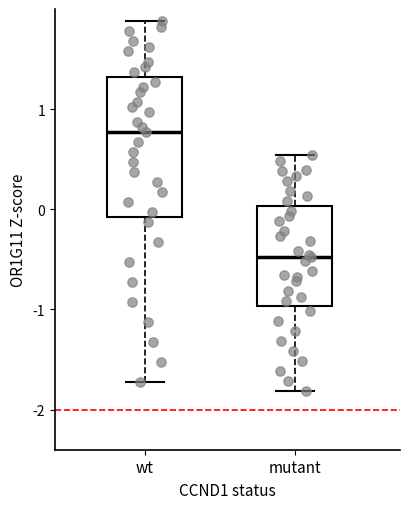

Reading left to right, read every box against the y-axis: the position of its median line, the range the box covers, and the ends of its whiskers. The values are not printed on the chart, so give them approximately, as read against the axis.

wt: median 0.8, box -0.1 to 1.3, whiskers -1.7 to 1.9
mutant: median -0.5, box -1.0 to 0.0, whiskers -1.8 to 0.5